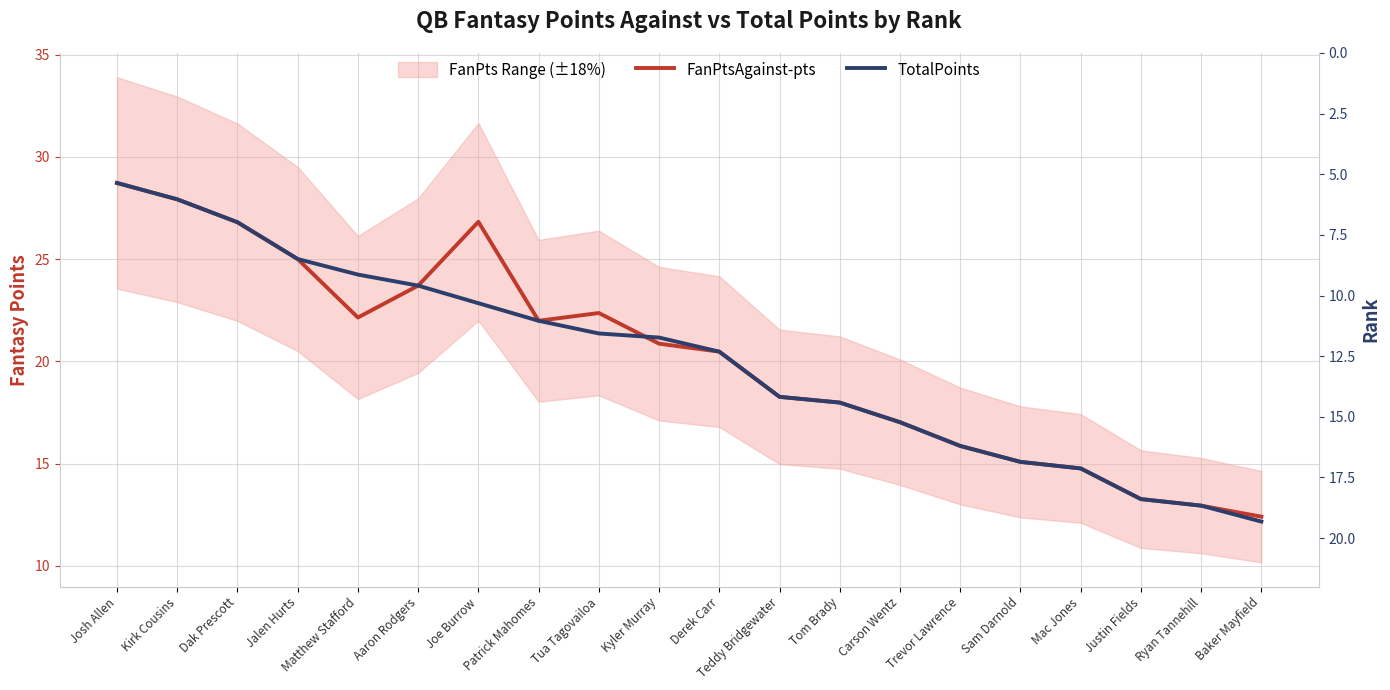

What is the difference between the maximum and minimum values in the TotalPoints series?

16.6